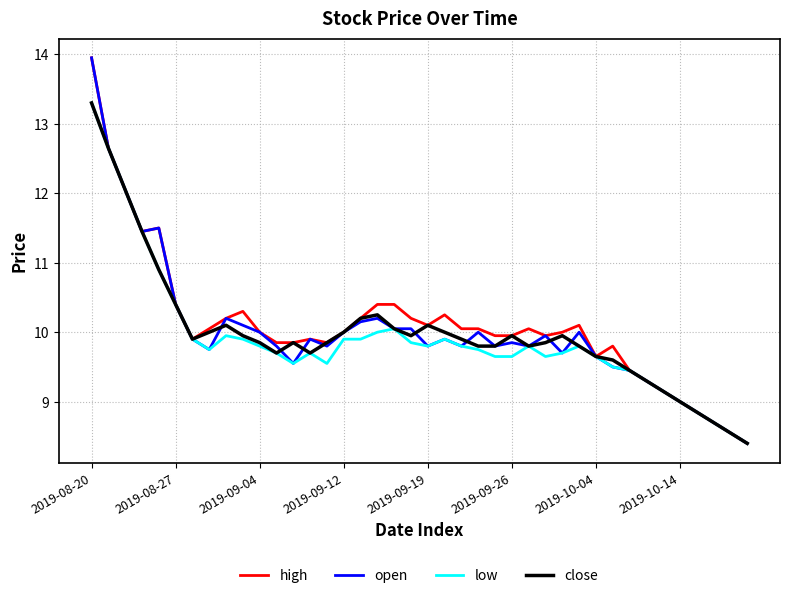

What is the highest value of the close series?

13.3